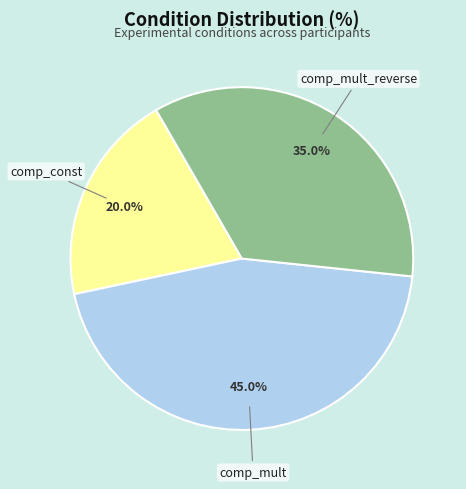

Does comp_mult_reverse represent more than half of the total?

No